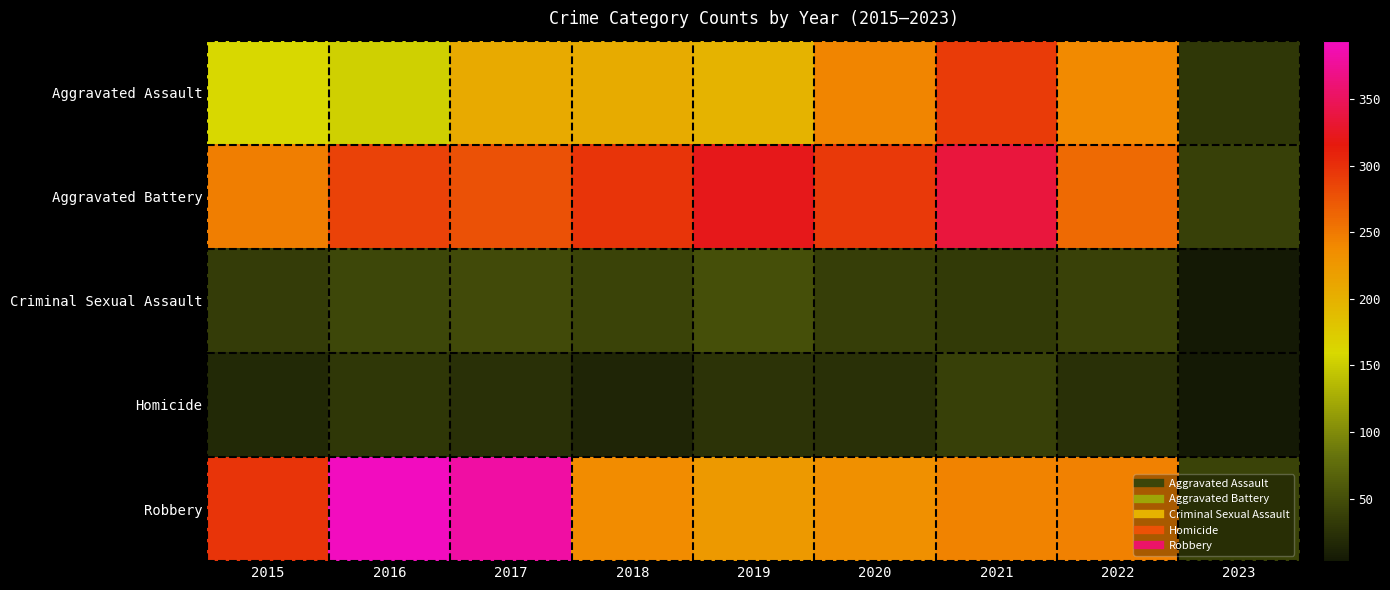

At how many categories does at least one series exceed 239?

8